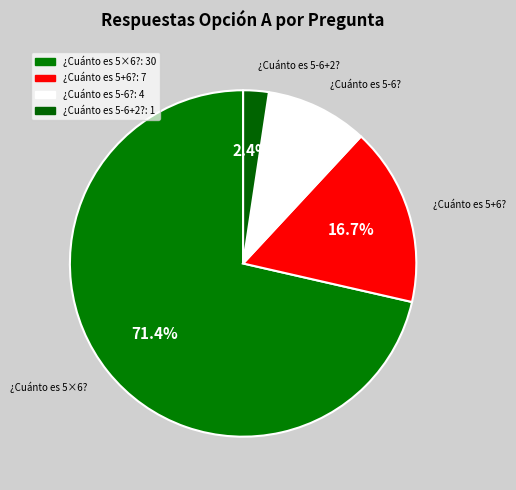

Is the sum of ¿Cuánto es 5-6? and ¿Cuánto es 5×6? greater than half?

Yes